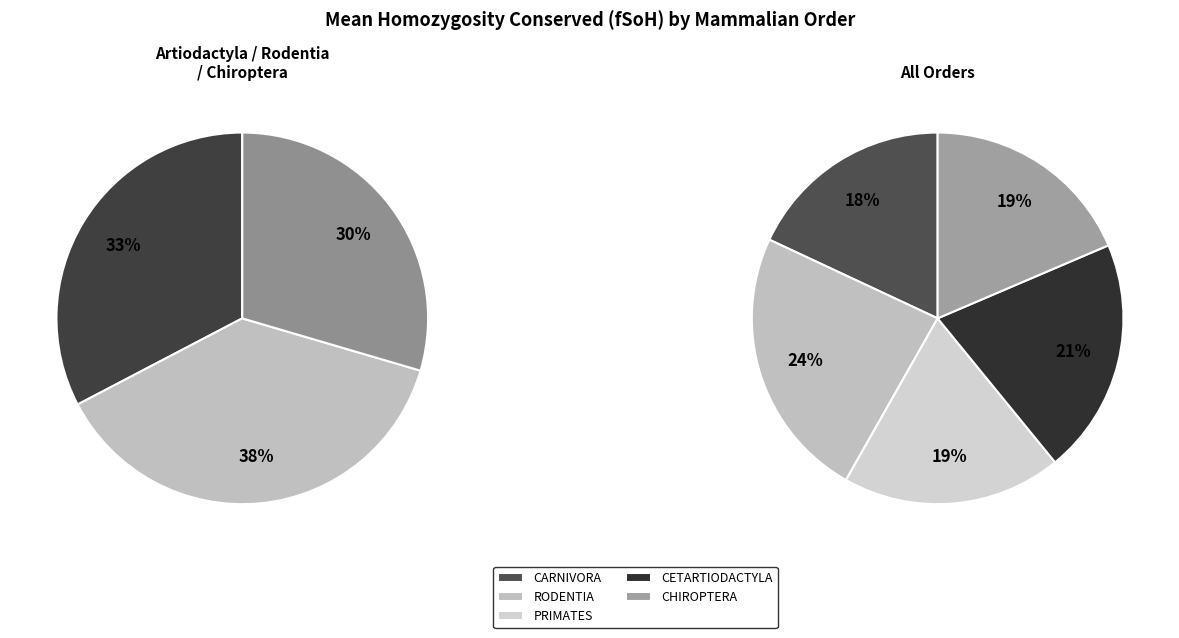

Which category has the biggest portion of the pie?

RODENTIA